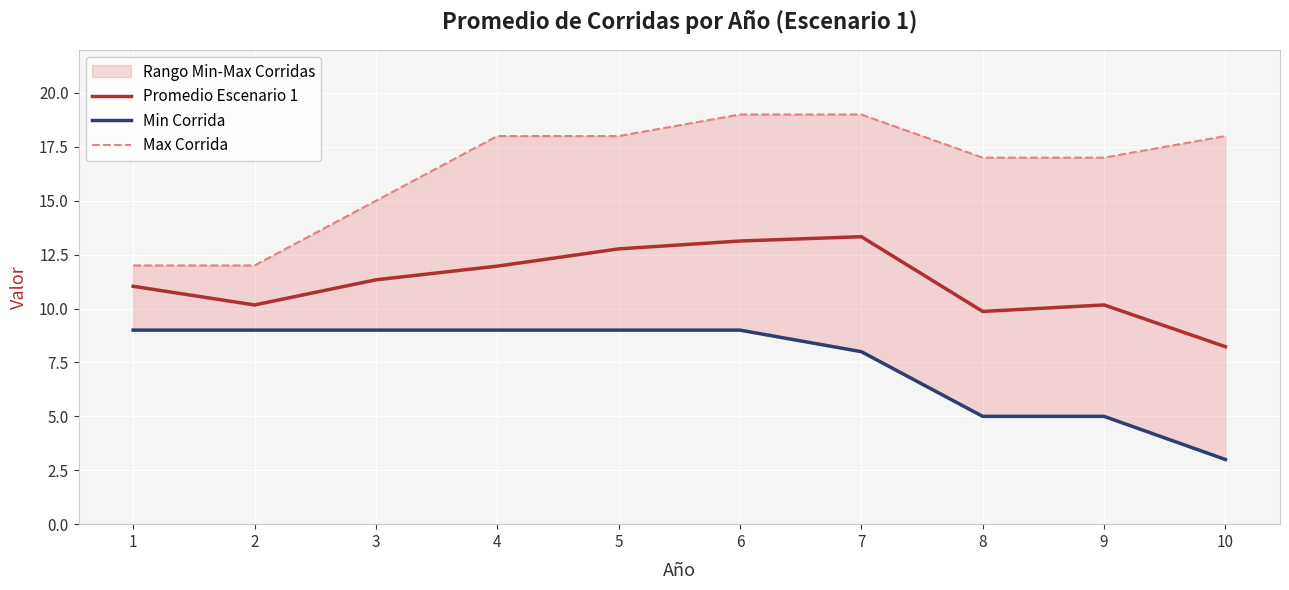

At how many categories does at least one series exceed 10?

10